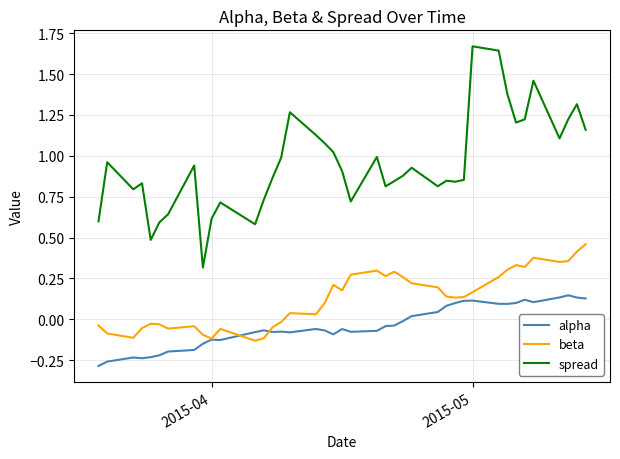

True or false: spread and alpha cross at least once.

False